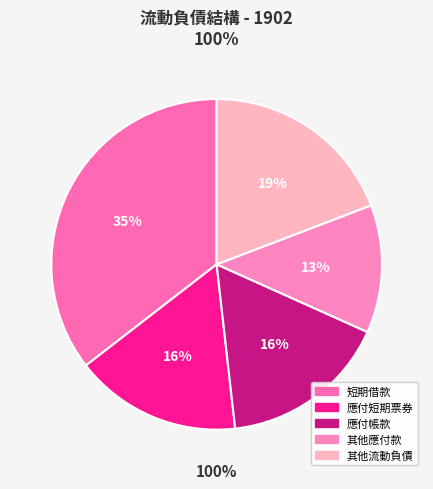

What is the total percentage of 其他流動負債 and 短期借款?

54.7%